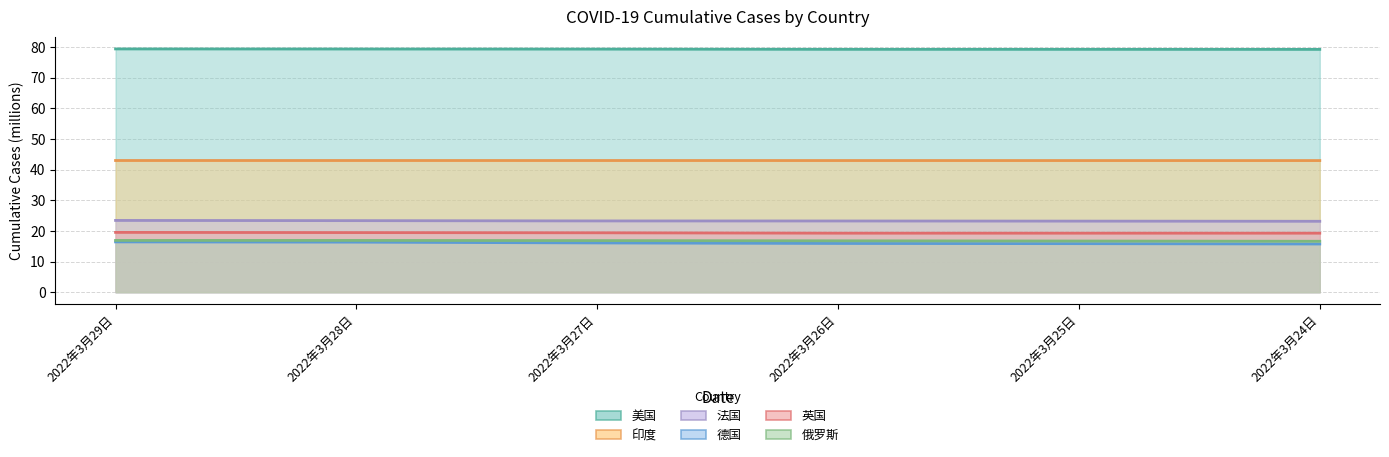

True or false: 俄罗斯 has more than 0 points higher than both neighbors.

False